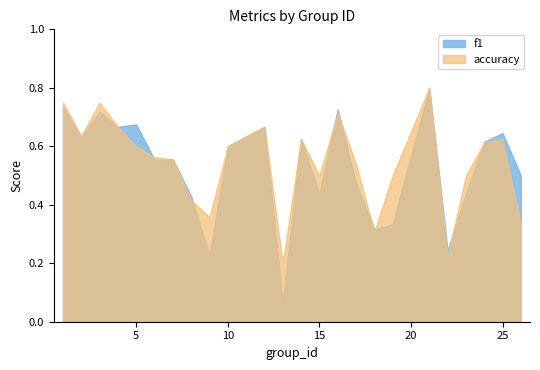

Rank the series at 2 from highest to lowest value.

accuracy, f1